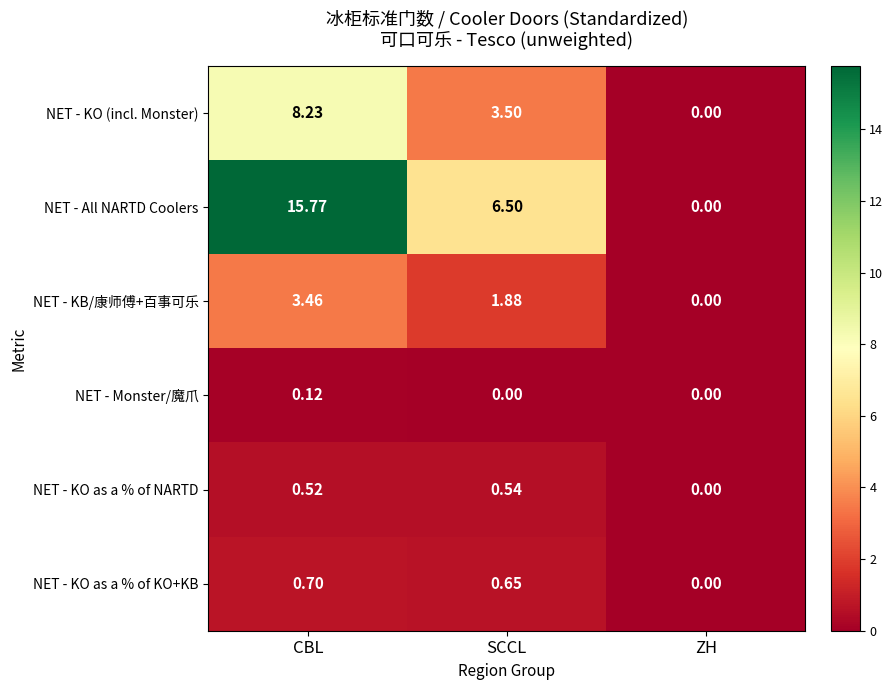

At which category does the chart reach its peak across all series?

CBL